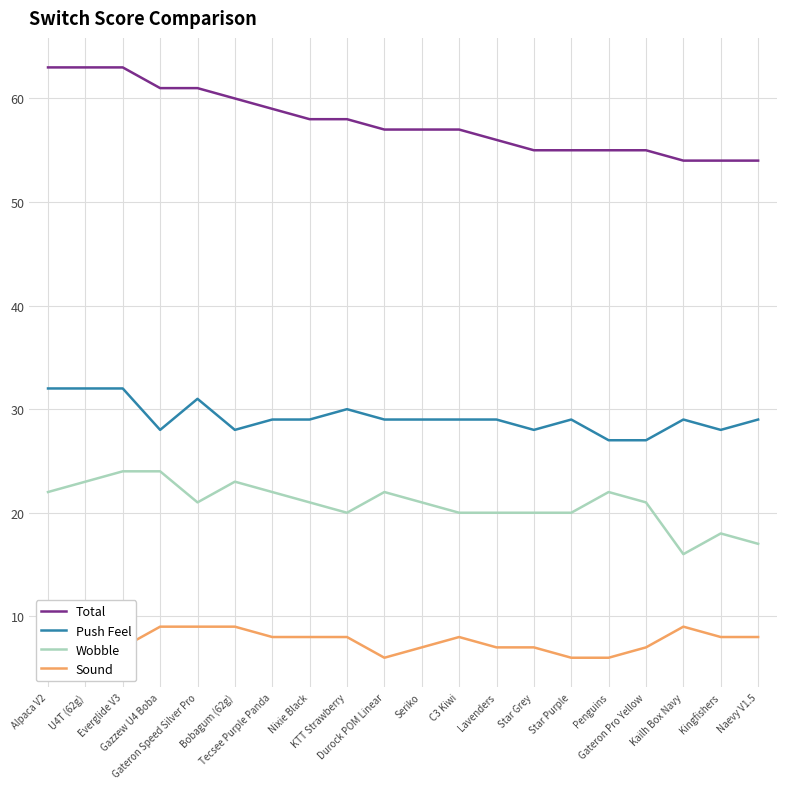

What is the minimum value shown in the chart?

6